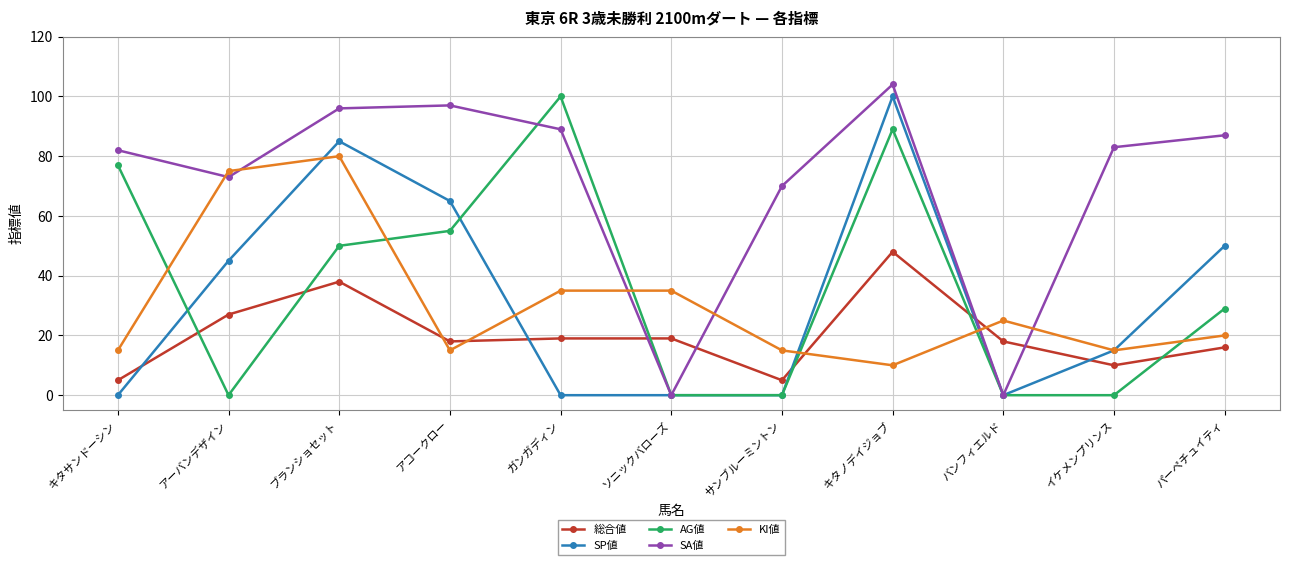

Count the number of data series in this chart.

5